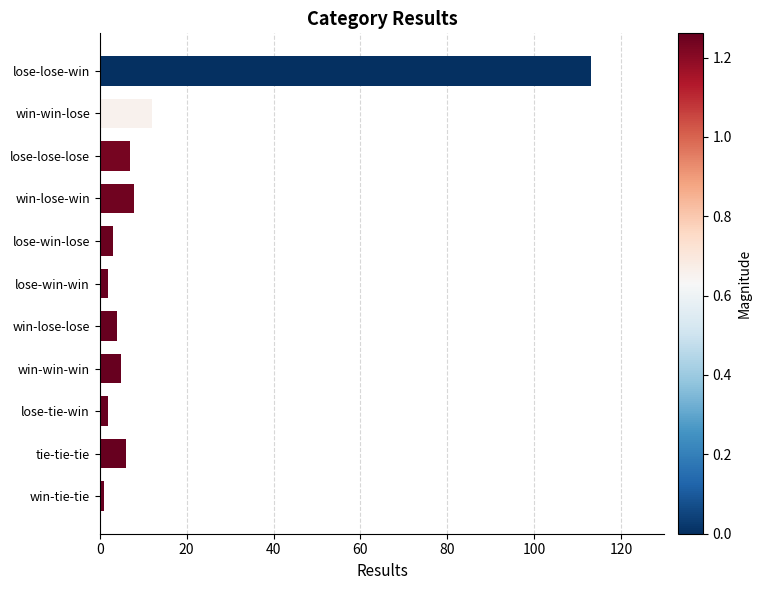

How many bars are there in total?

11